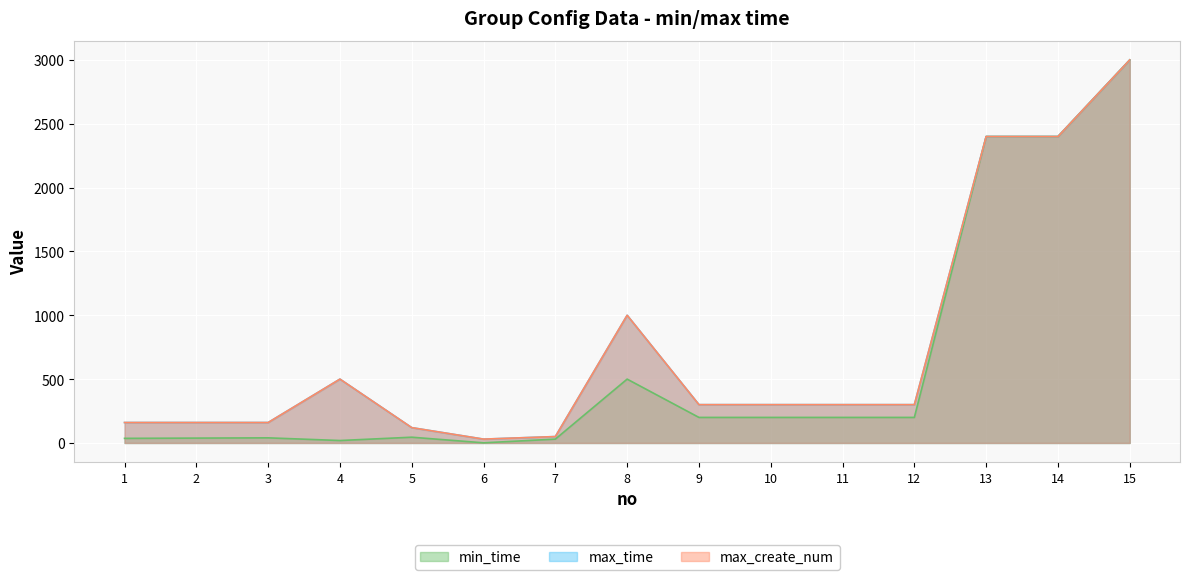

Rank the series by their maximum value, from lowest to highest.

min_time, max_time, max_create_num